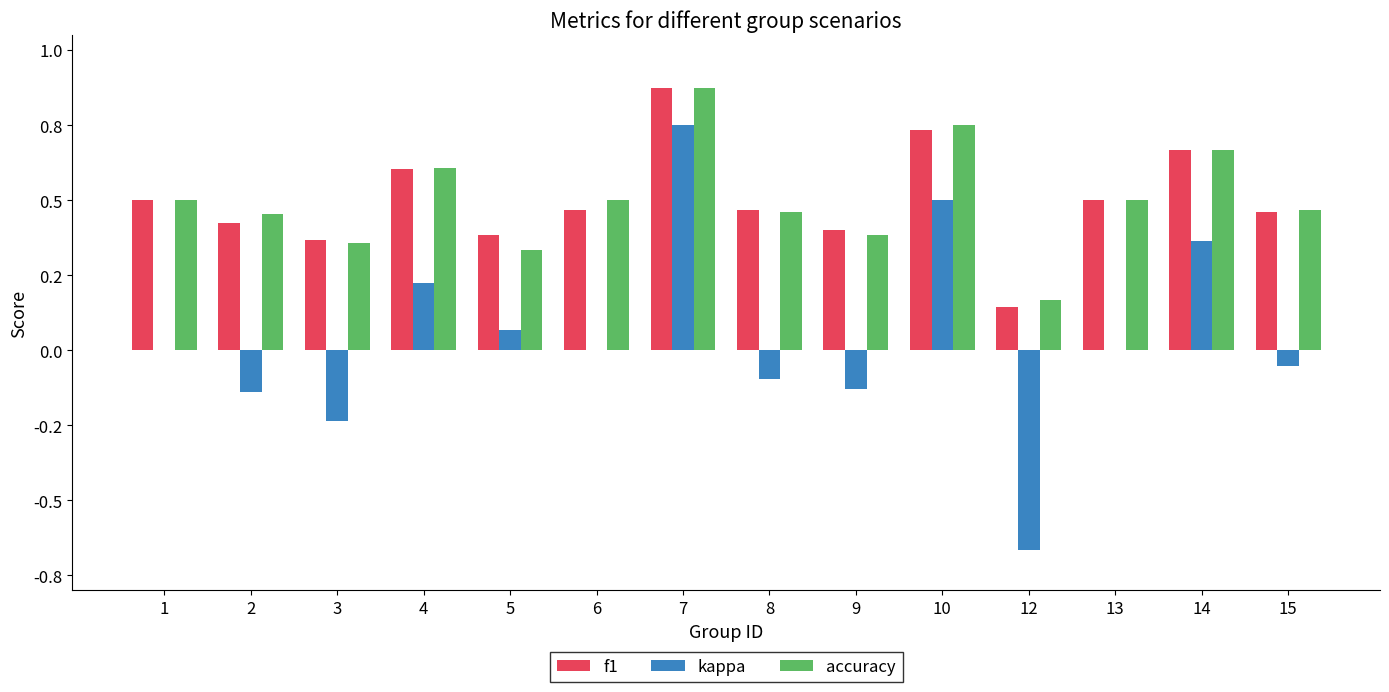

At which category does the chart reach its peak across all series?

7